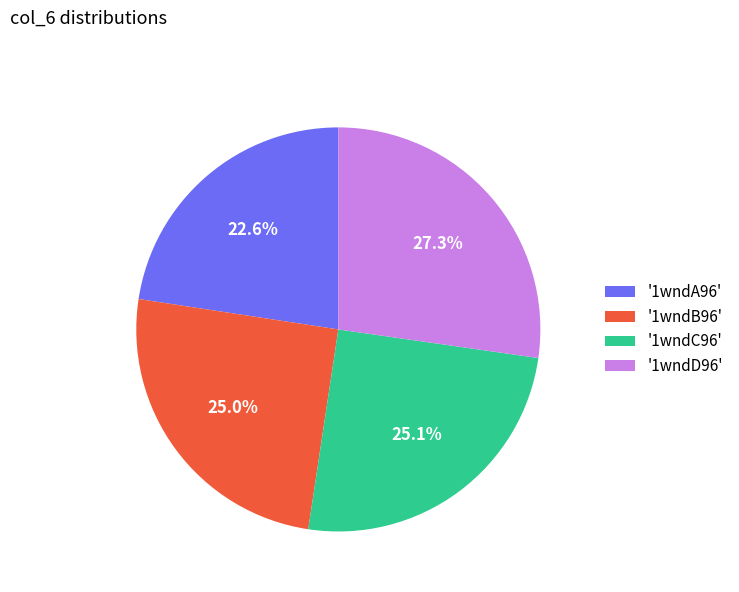

Which has a higher value, '1wndD96' or '1wndA96'?

'1wndD96'